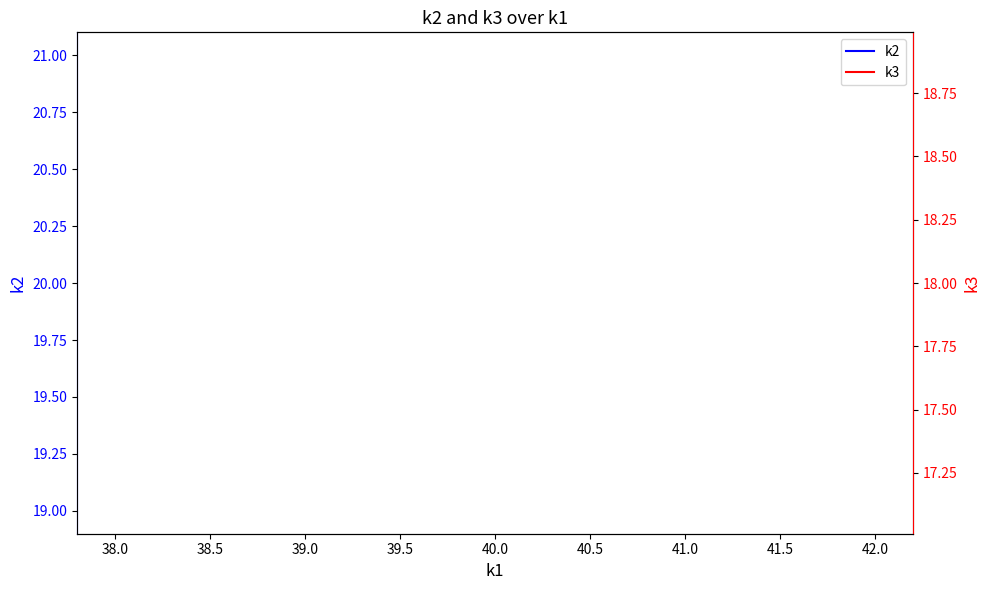

Rank the series by their average value, from highest to lowest.

k2, k3